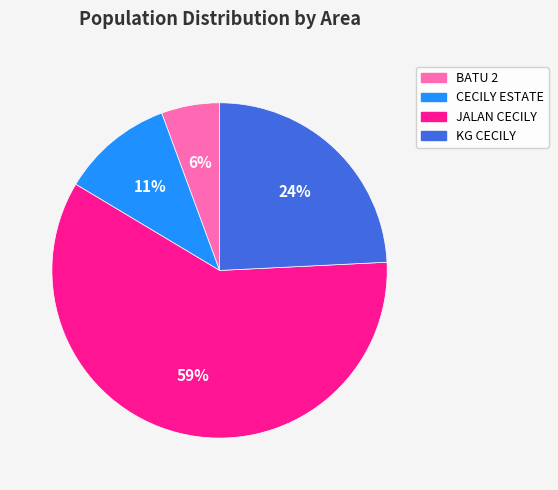

How many slices are in this pie chart?

4